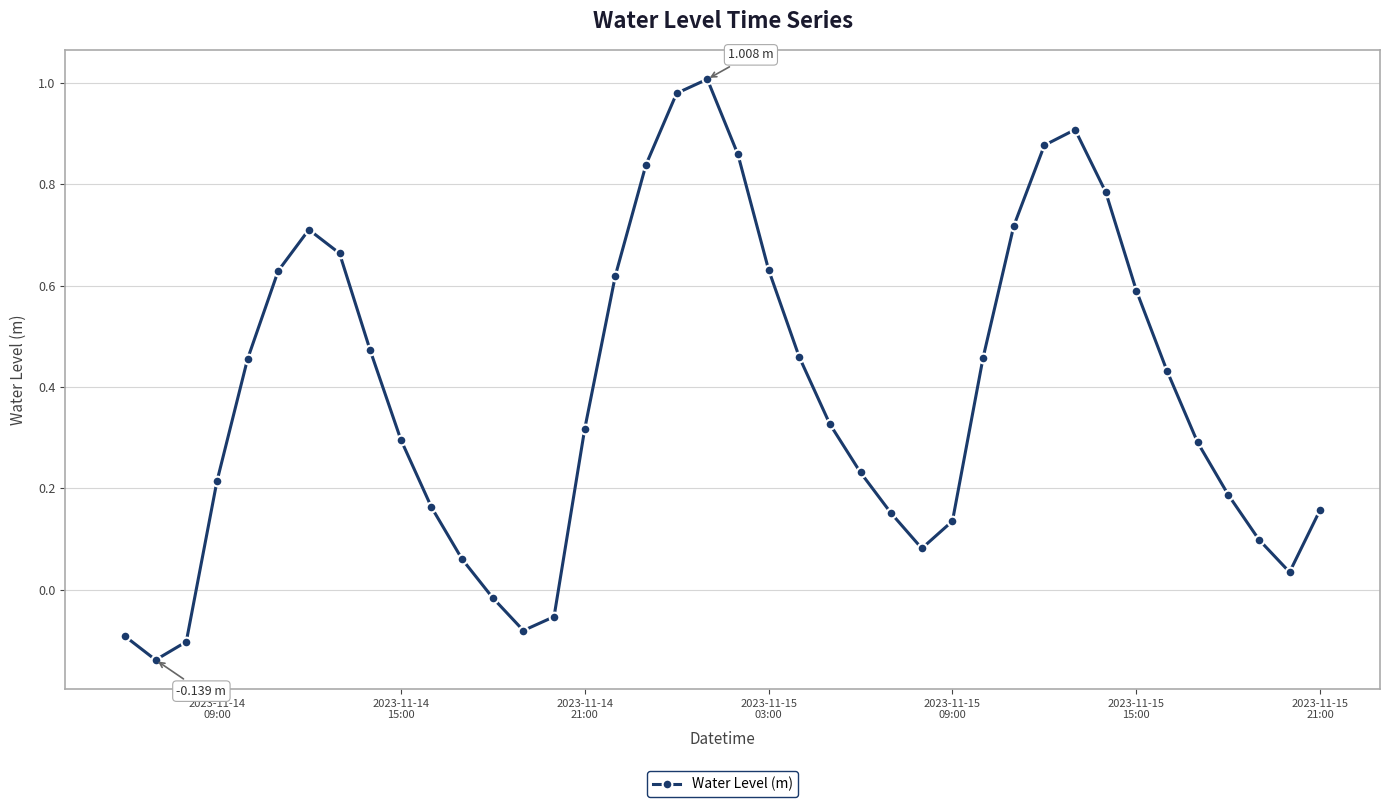

How many interior local valleys (lower than both neighbors) does the data have?

4